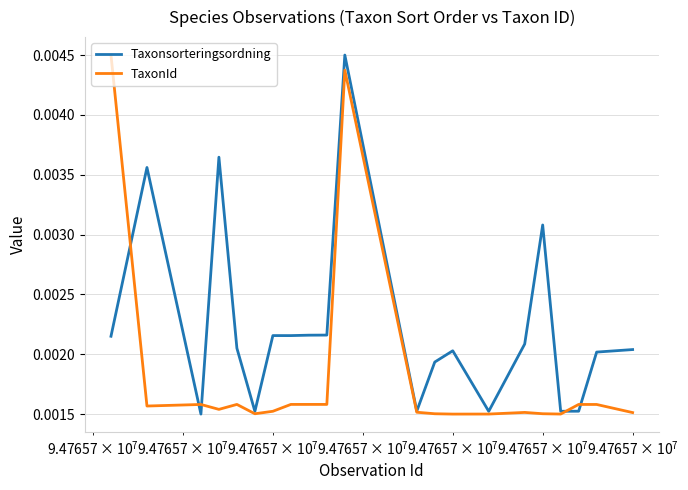

Which series has the largest total across all categories?

Taxonsorteringsordning